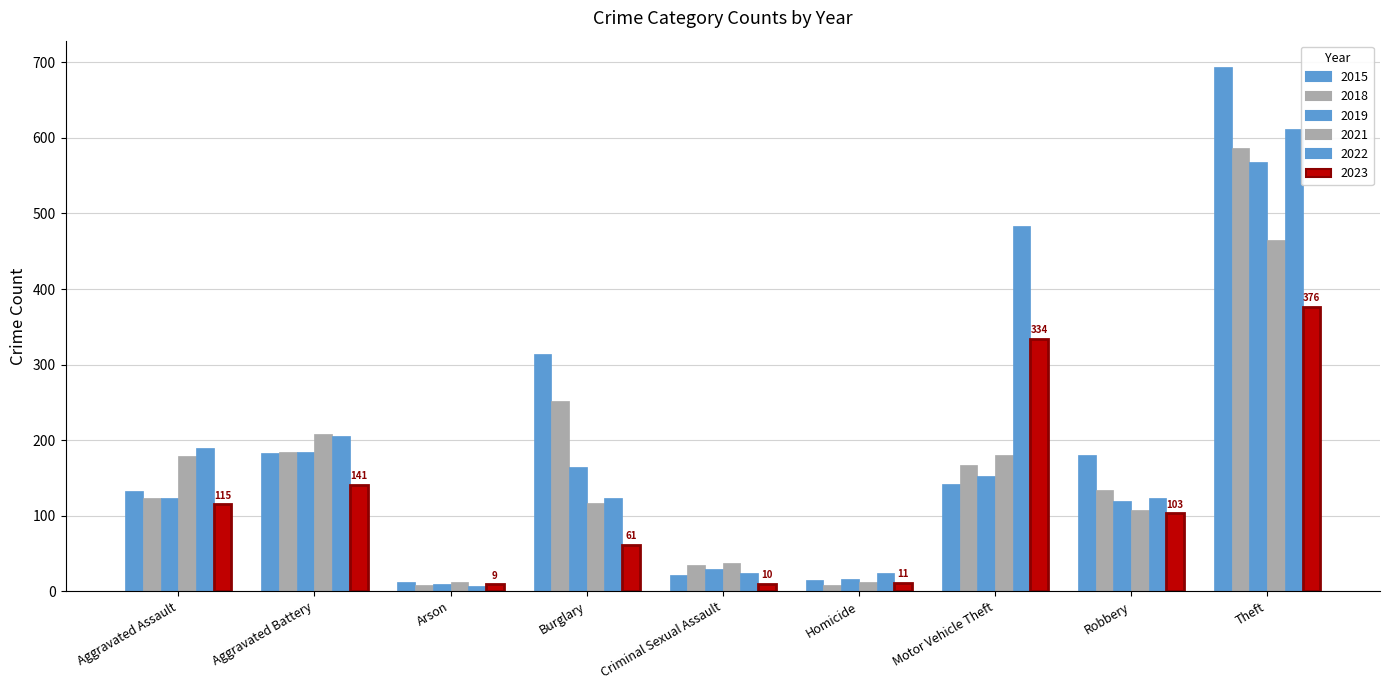

At Arson, list the series in order from largest to smallest.

2015, 2021, 2019, 2023, 2018, 2022